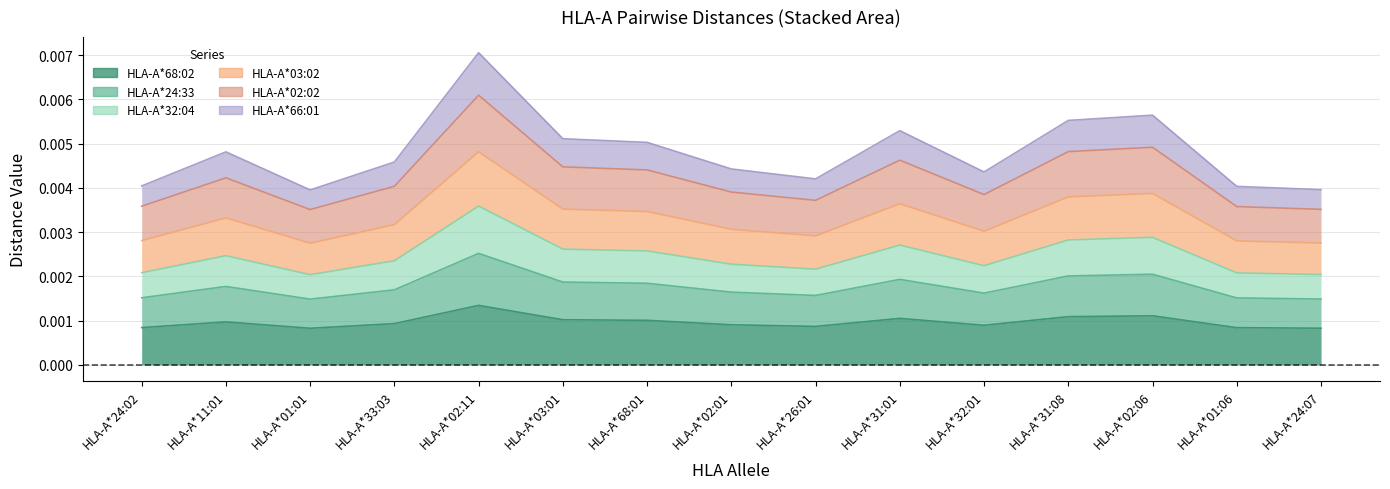

Is it true that HLA-A*68:02 equals 0.0 at HLA-A*03:01?

False